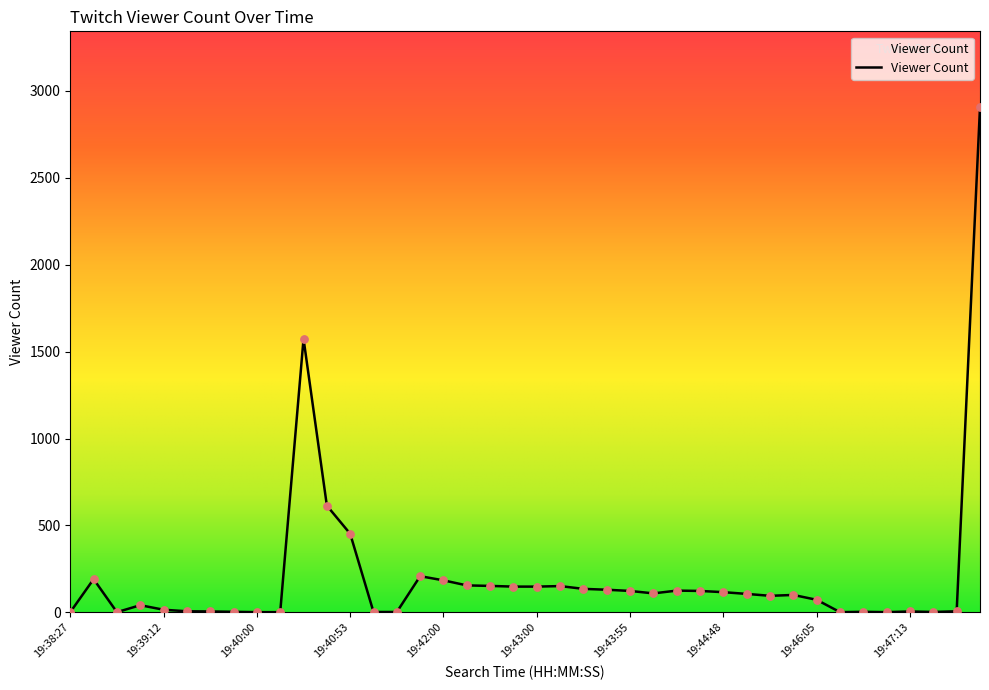

What is the greatest value displayed?

2907